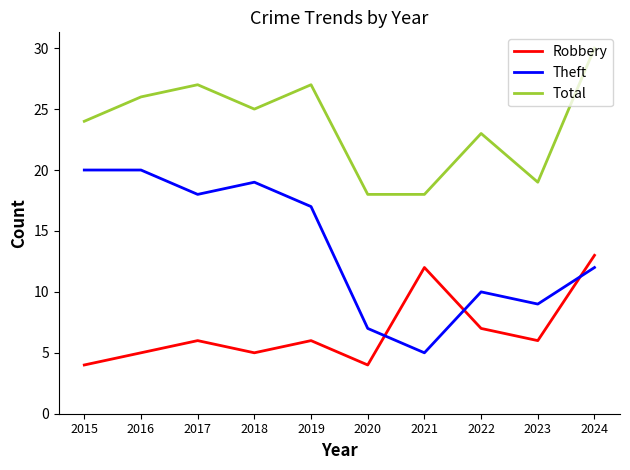

True or false: Total and Theft intersect in this chart.

False